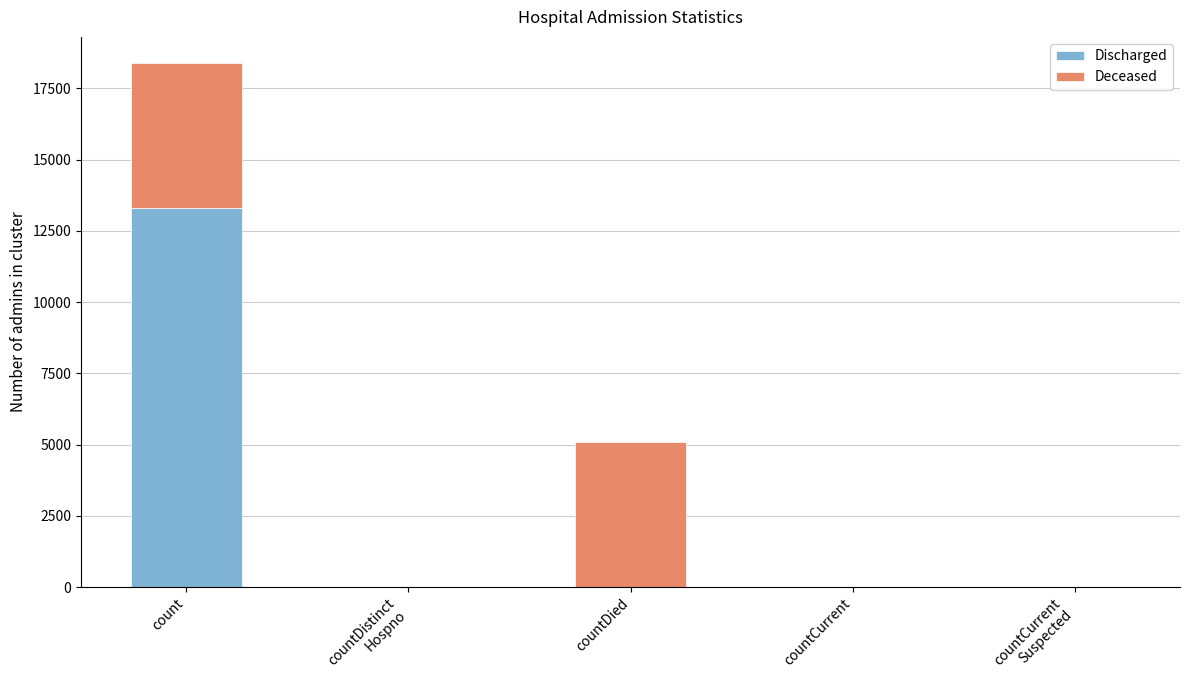

The Discharged series shows 13290 at count. True or false?

True